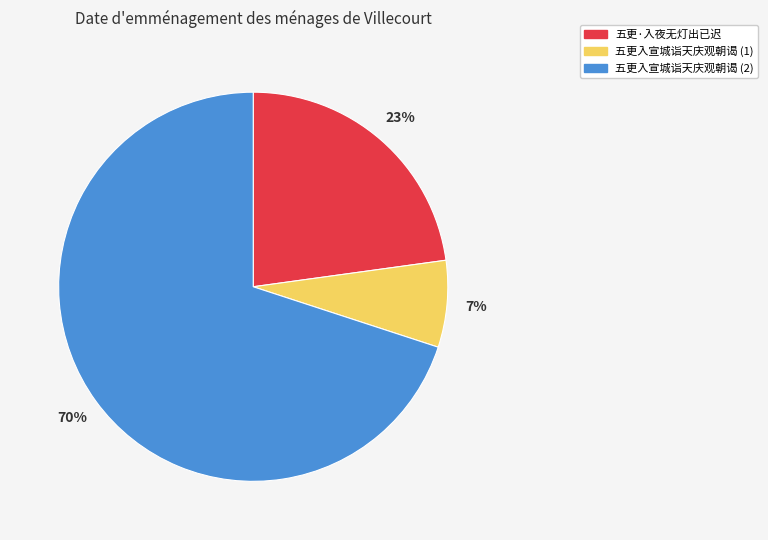

To the nearest percent, what is the average slice percentage?

33%